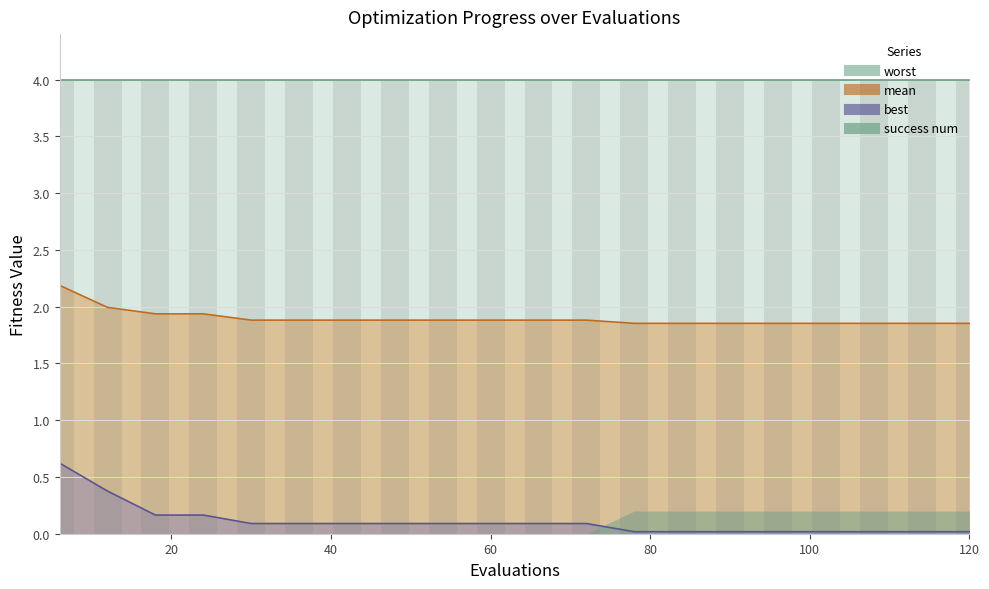

Are the bars grouped side by side (vs. stacked)?

Yes